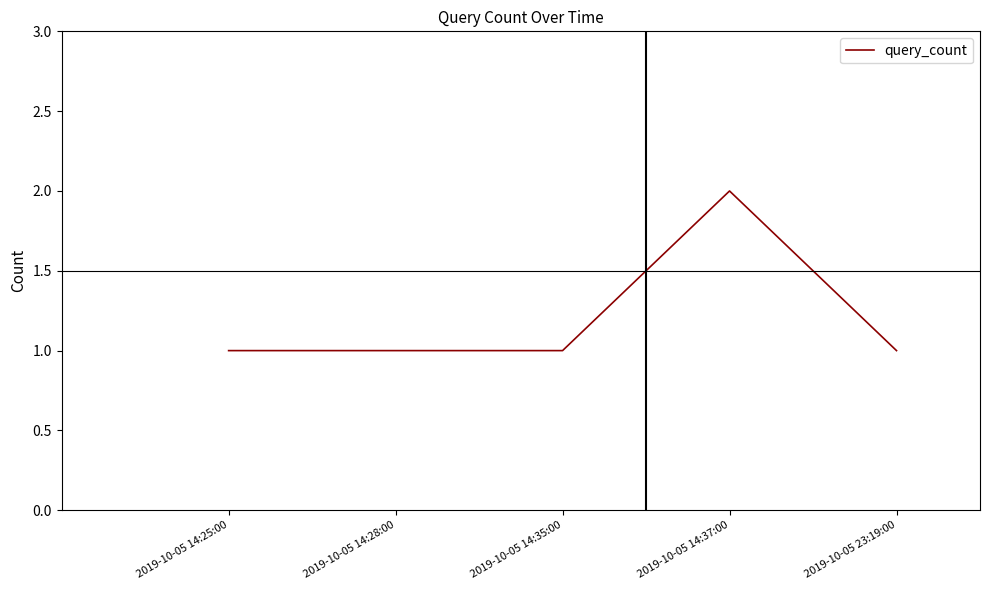

The value at 2019-10-05 14:37:00 is 2. True or false?

True